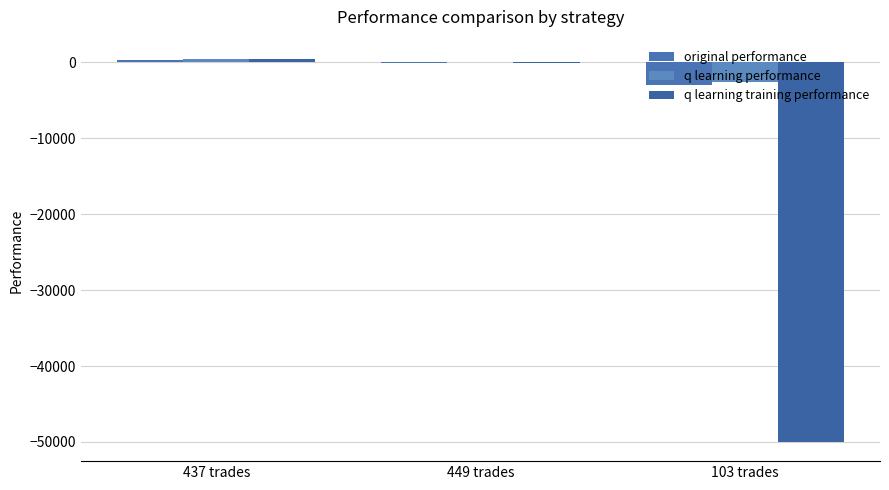

What is the maximum value shown in the chart?

476.0